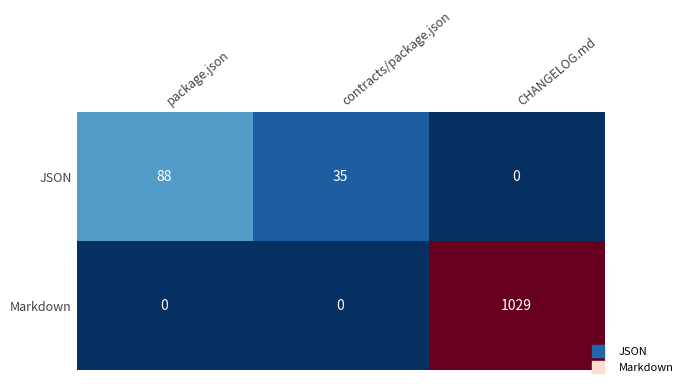

Reading right to left, list all the values displayed in this chart.

JSON: CHANGELOG.md=0	contracts/package.json=35	package.json=88
Markdown: CHANGELOG.md=1029	contracts/package.json=0	package.json=0